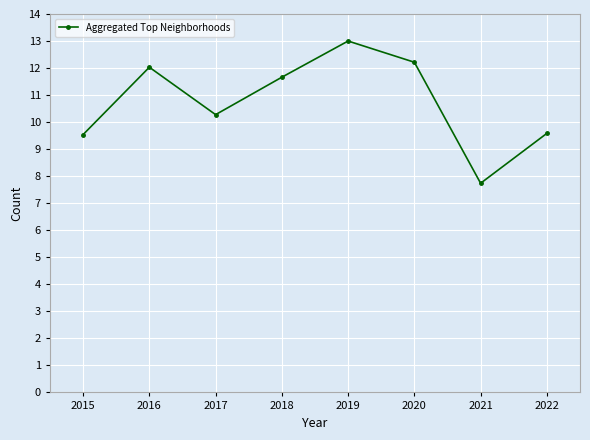

True or false: there are more than 0 points higher than both neighbors.

True